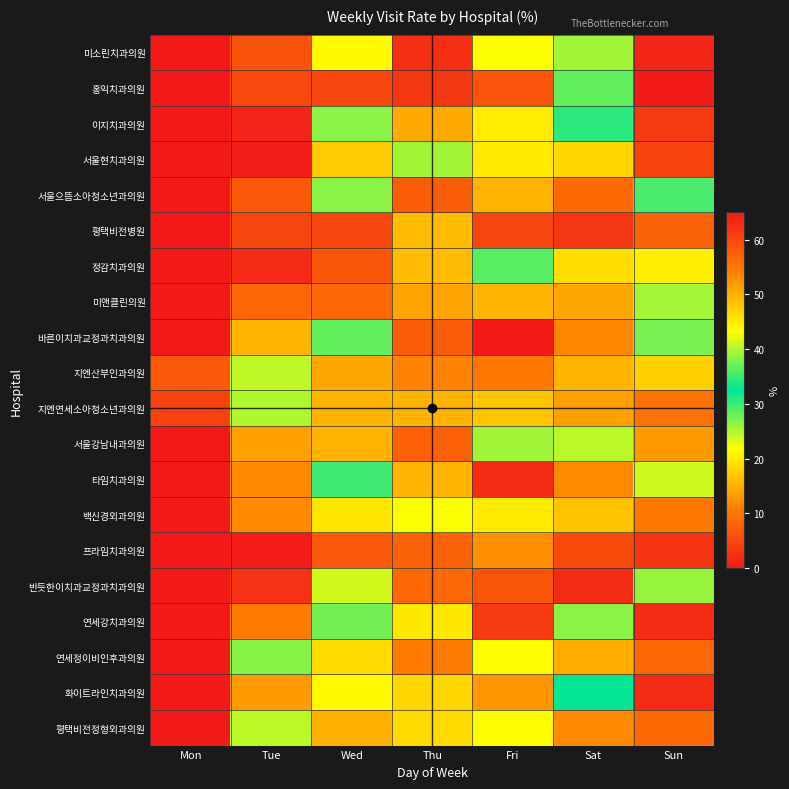

Which label corresponds to the largest value in the chart?

Tue